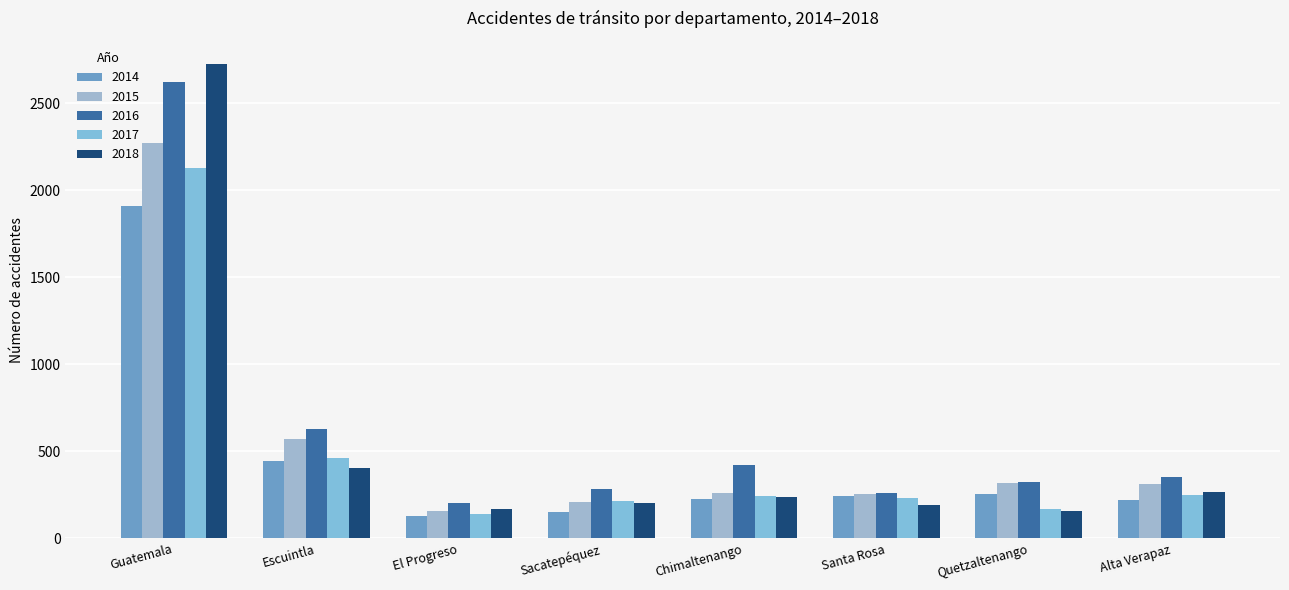

At which category is the sum across all series the highest?

Guatemala